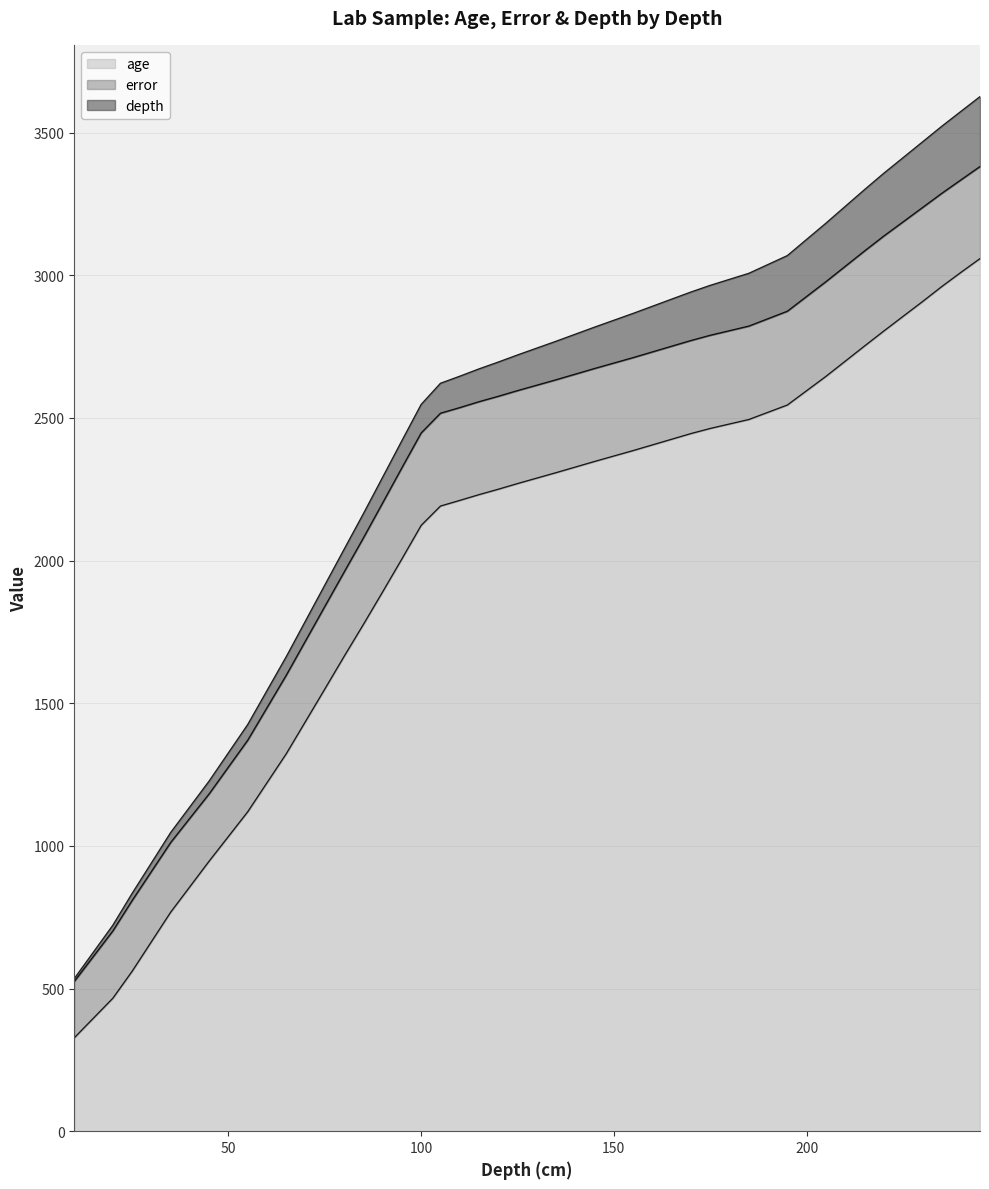

What is the difference between the maximum and minimum values in the depth series?

235.0